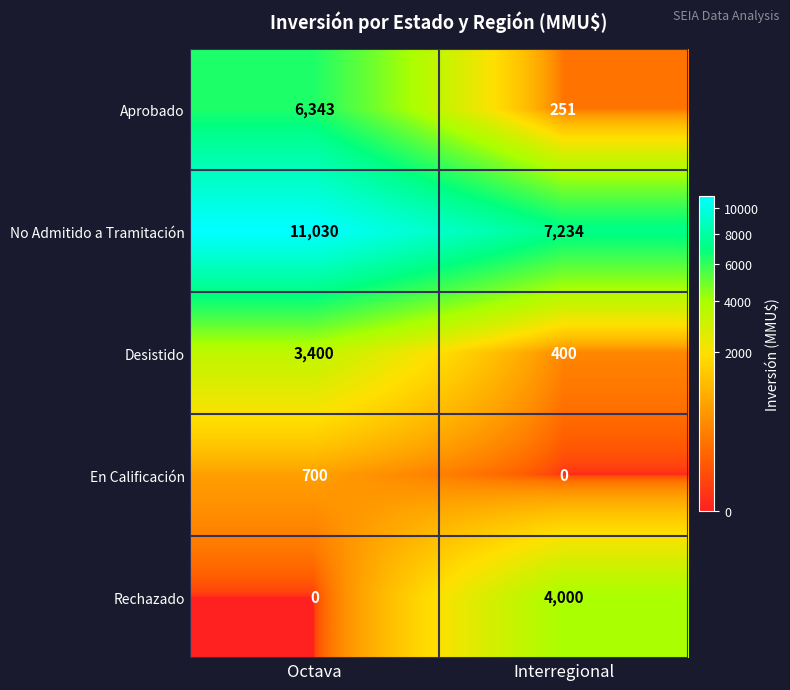

Reading left to right, what are all the values shown in this chart?

Aprobado: Octava=6343	Interregional=251
No Admitido a Tramitación: Octava=11030	Interregional=7234
Desistido: Octava=3400	Interregional=400
En Calificación: Octava=700	Interregional=0
Rechazado: Octava=0	Interregional=4000